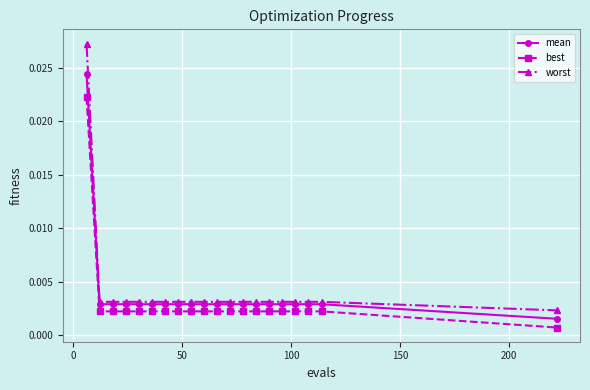

True or false: worst and best cross at least once.

False